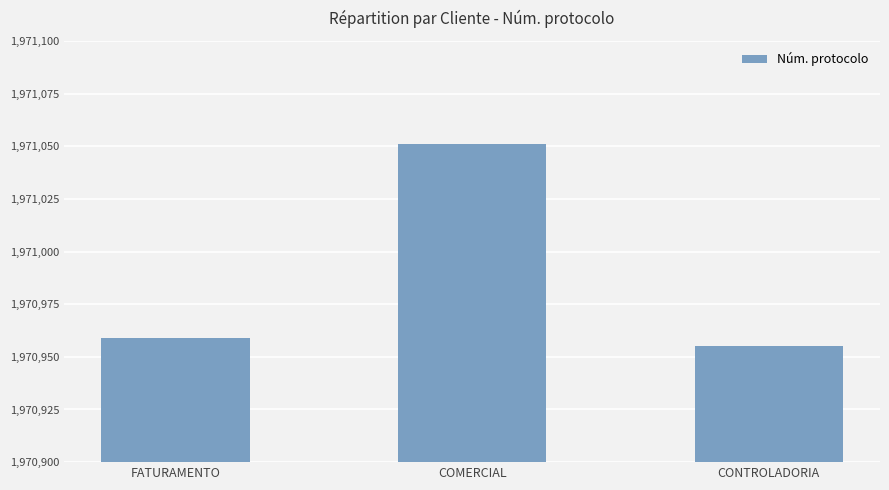

What is the difference between the maximum and minimum values?

96